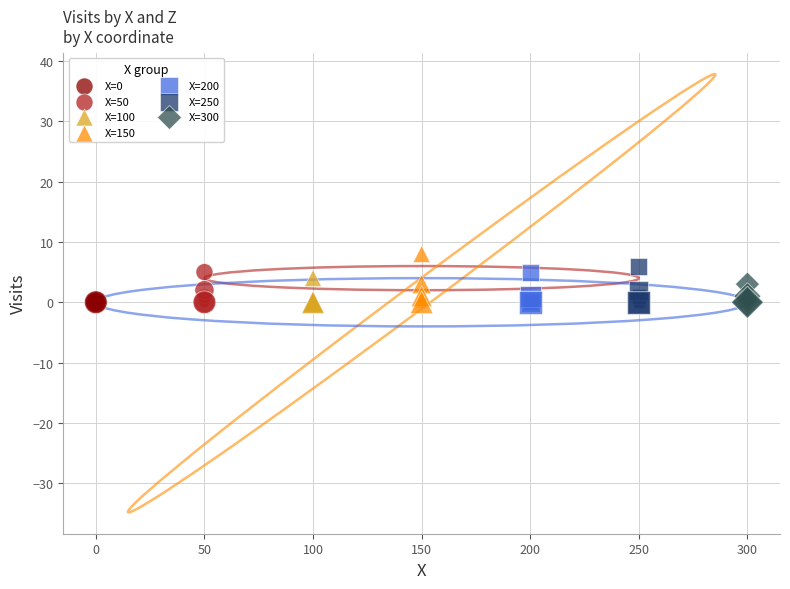

Which series reaches the maximum Y coordinate?

X=150